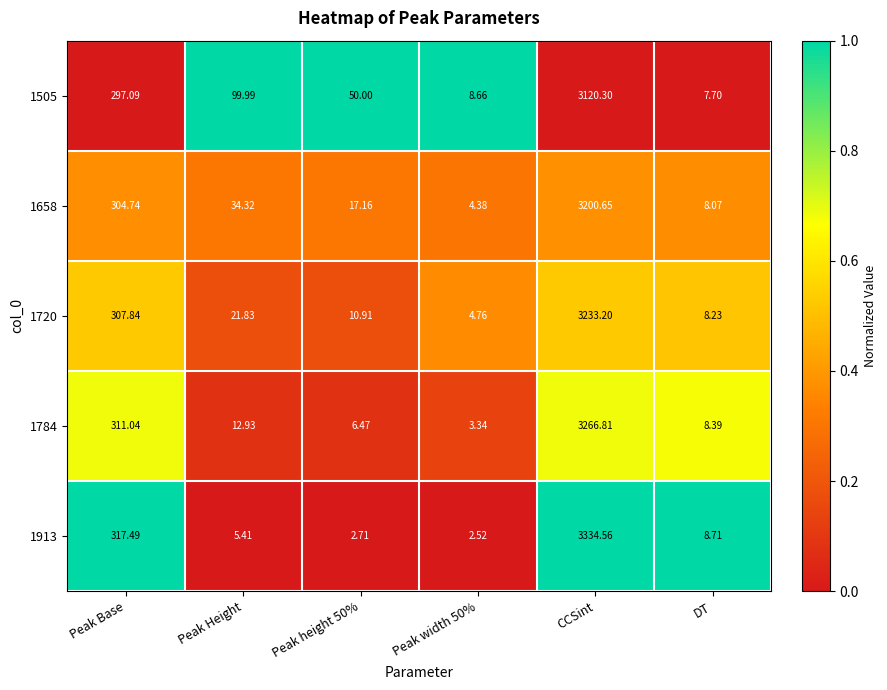

Where is 1720 nearest to the value 1618?

Peak Base